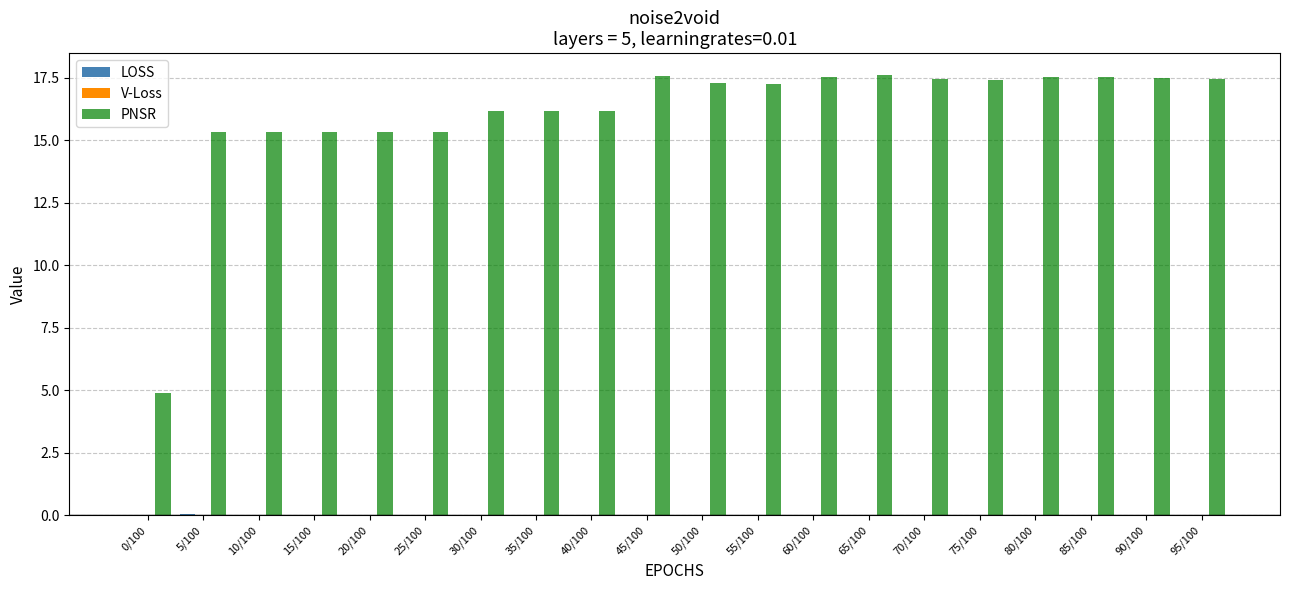

Between 5/100 and 95/100, which series saw the biggest shift?

PNSR